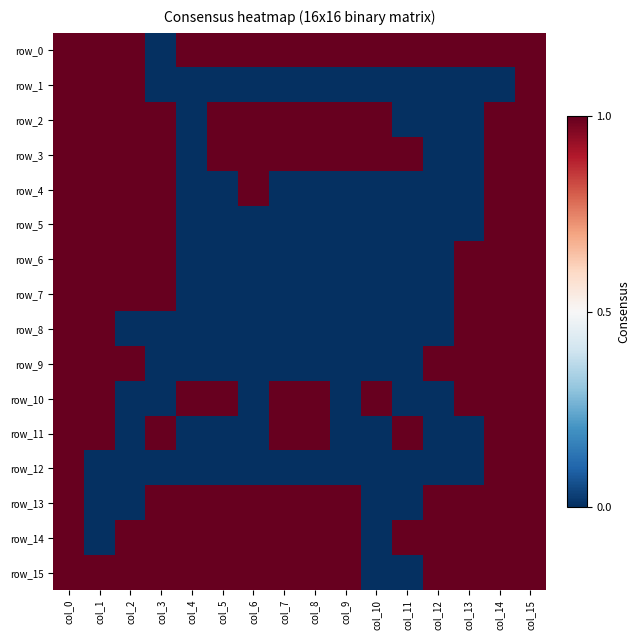

Which series has the largest total across all categories?

row_0